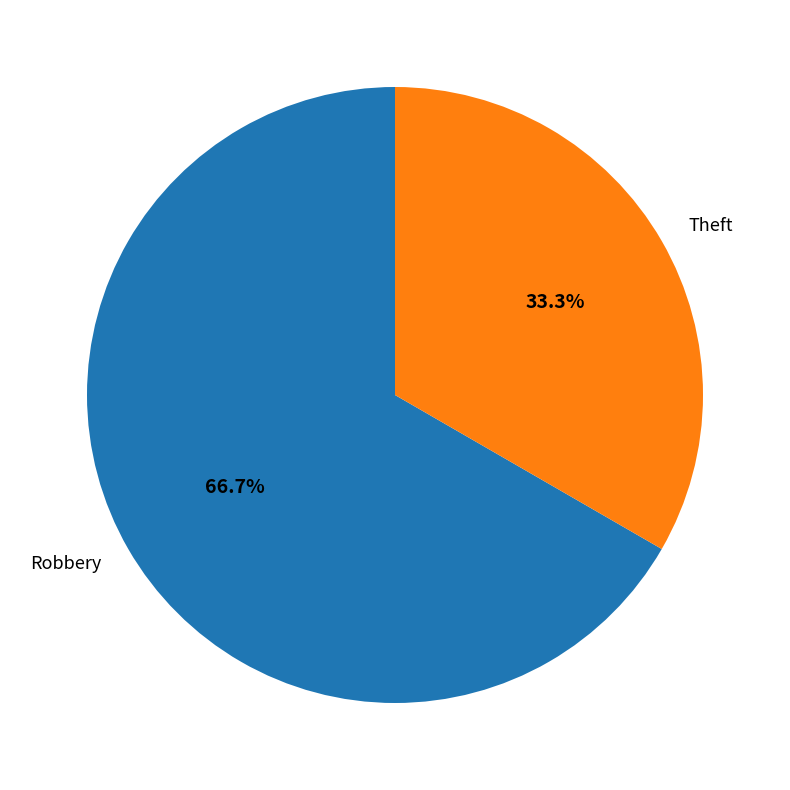

What is the total percentage of Robbery and Theft?

100.0%